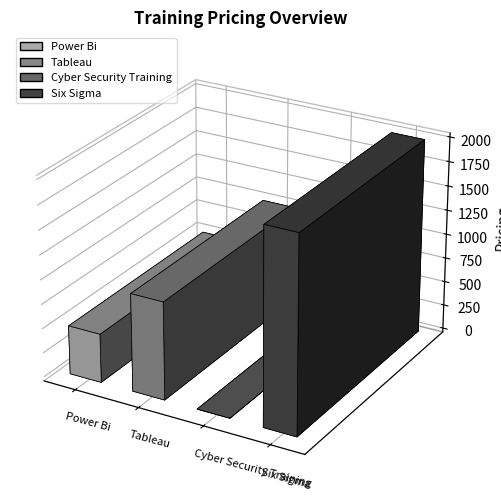

Where is the data nearest to the value 1000?

Tableau